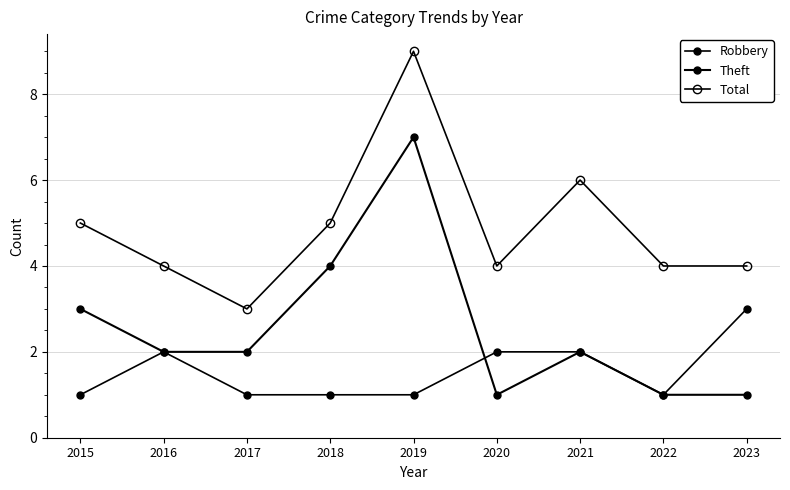

The Theft series shows 5 at 2018. True or false?

False